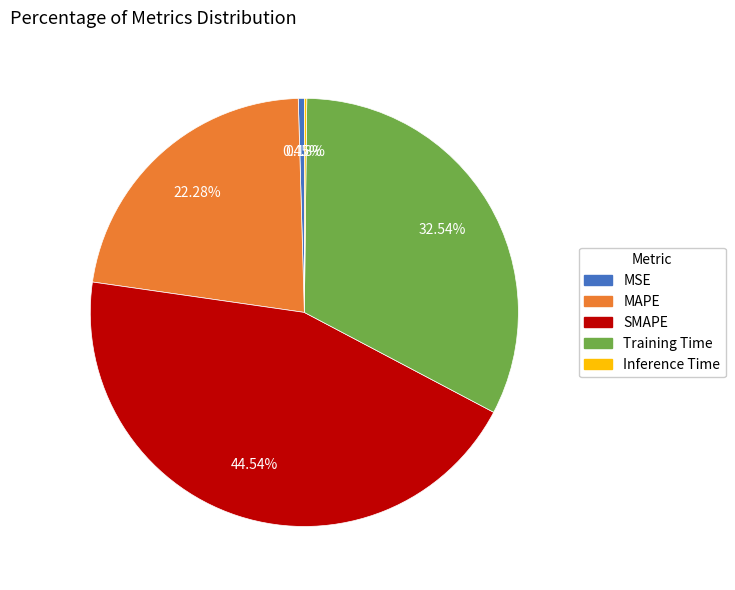

Between SMAPE and Training Time, which is larger?

SMAPE